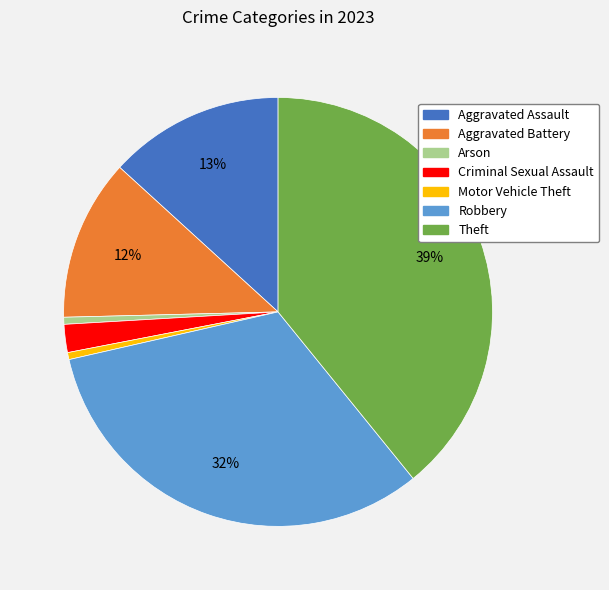

Is Aggravated Assault the majority of the pie?

No